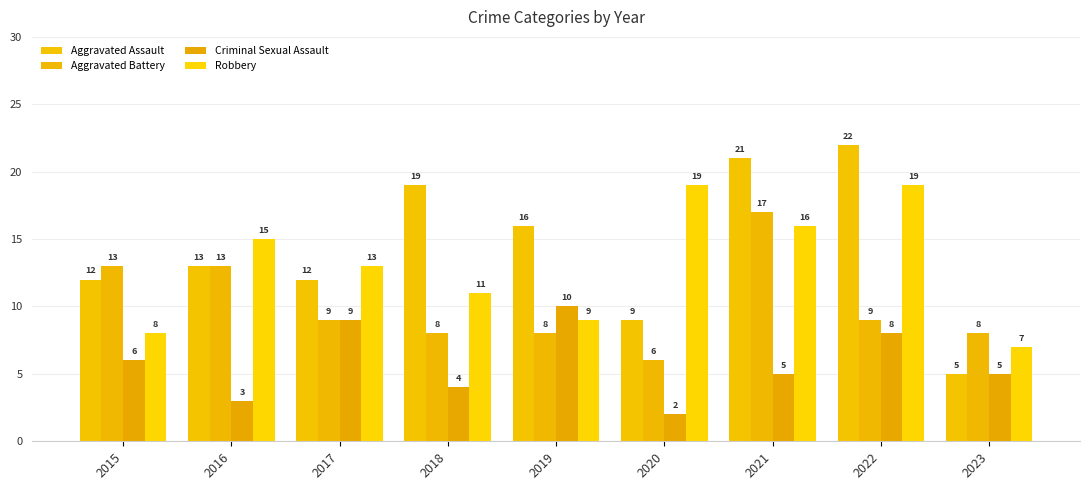

Which has a higher value, 2021 or 2016?

2021